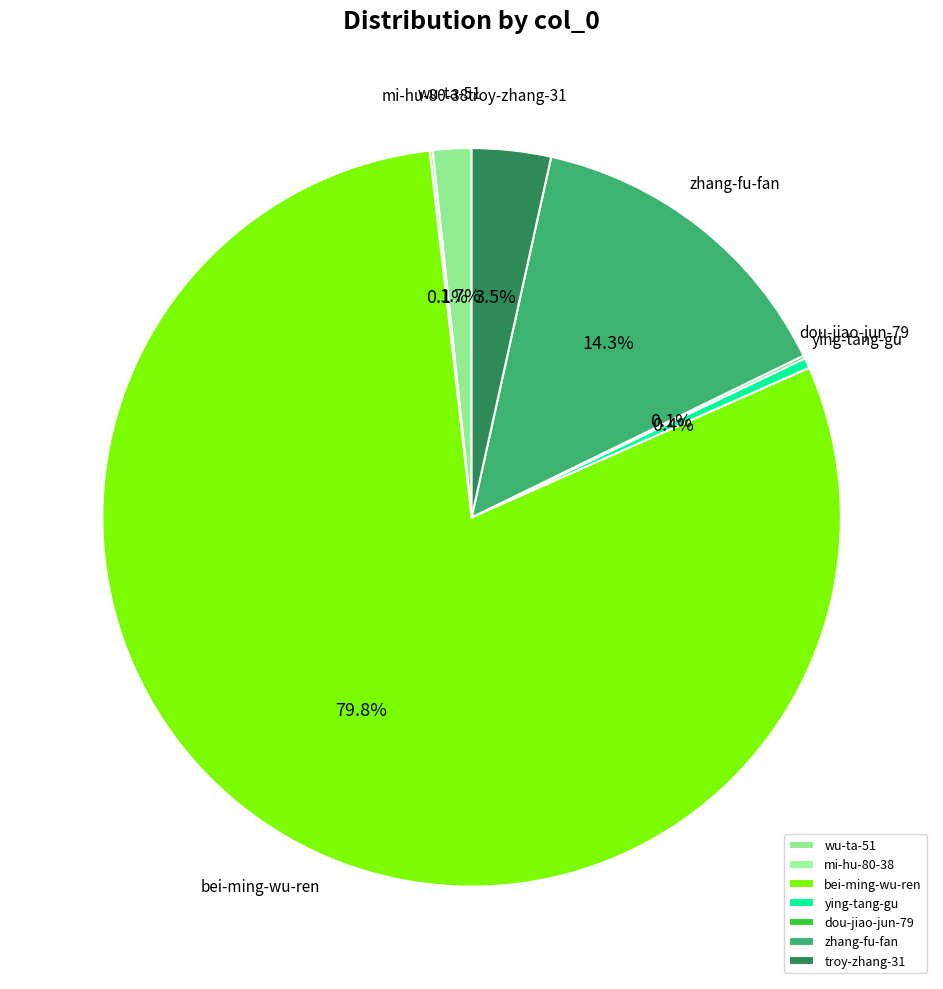

To the nearest percent, what portion does zhang-fu-fan represent?

14%